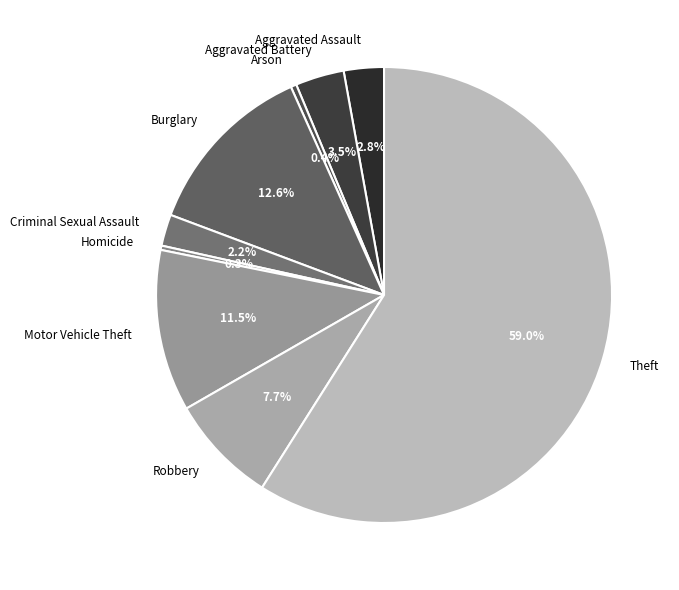

What portion of the pie excludes Motor Vehicle Theft?

88.5%